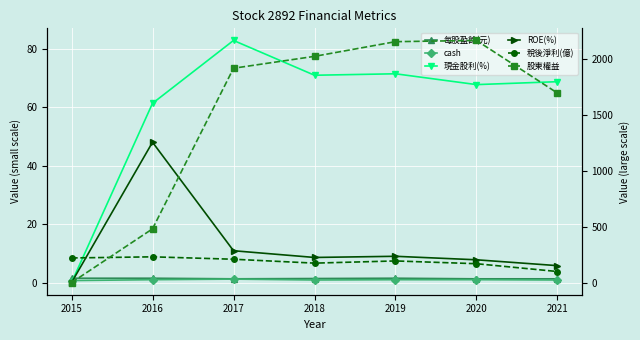

What is the total value across all series at 2017?

2218.9